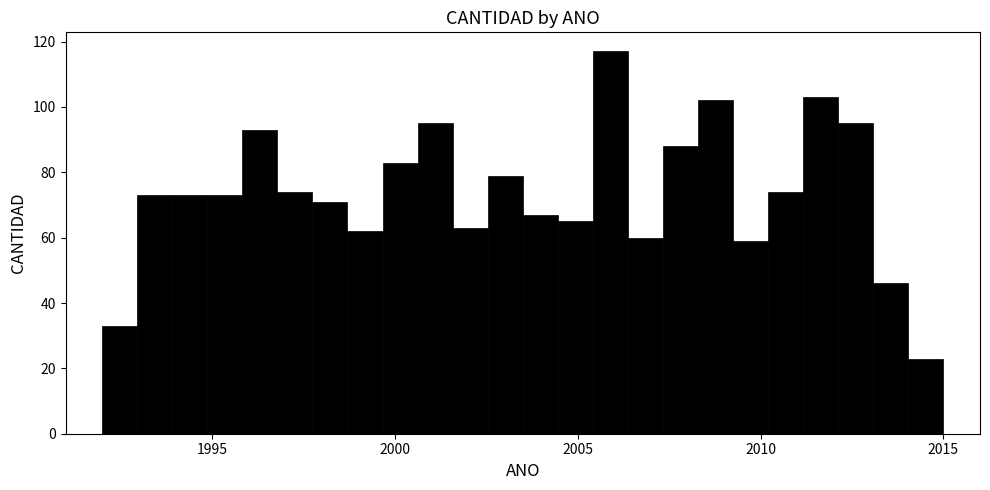

Around what value on the x-axis is the tallest bar? Give the approximate position of its centre, as read against the axis.

2006.0